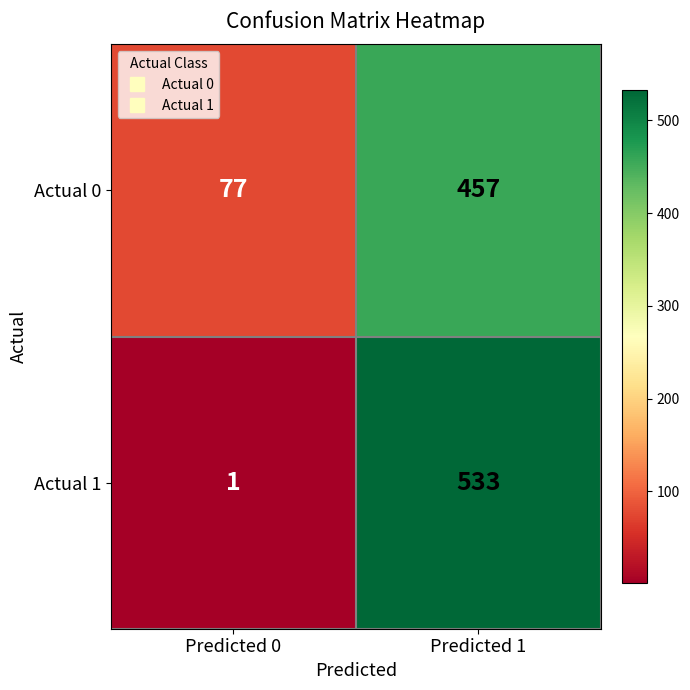

What is the minimum value shown in the chart?

1